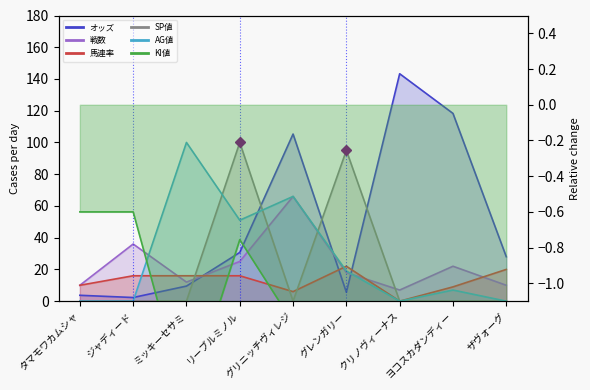

Where does the 馬連率 series first go above 16?

グレンガリー